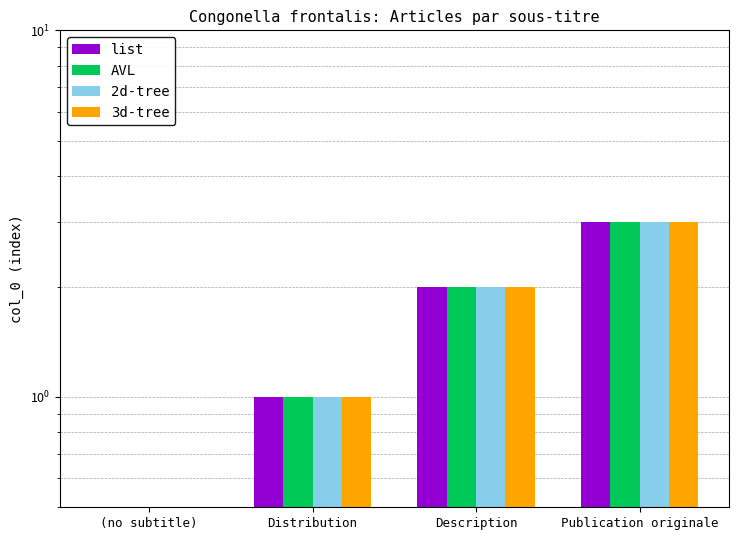

What are all the series names shown in the legend?

list, AVL, 2d-tree, 3d-tree